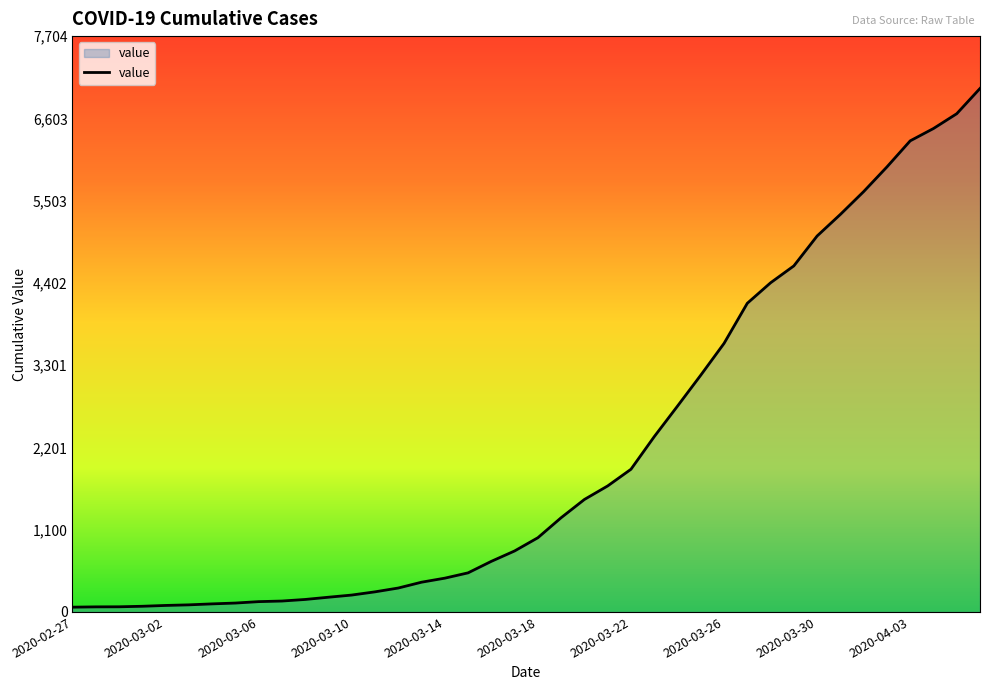

What is the greatest value displayed?

7004